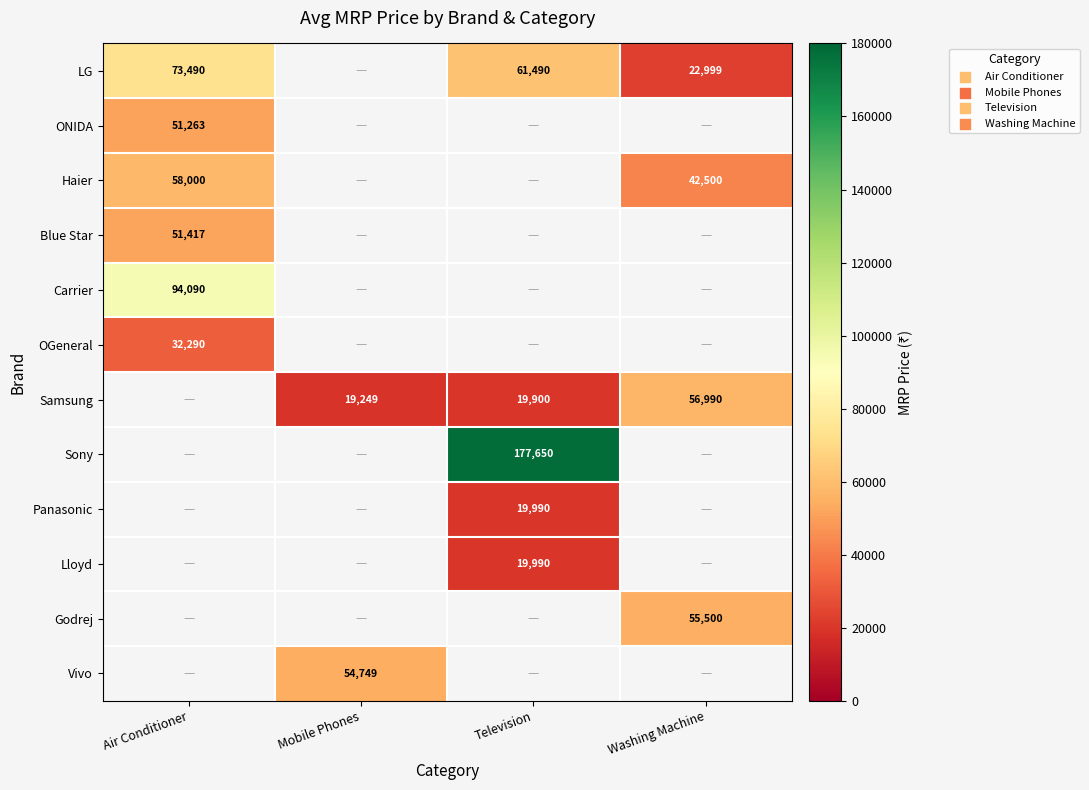

At how many categories does at least one series exceed 32527?

4